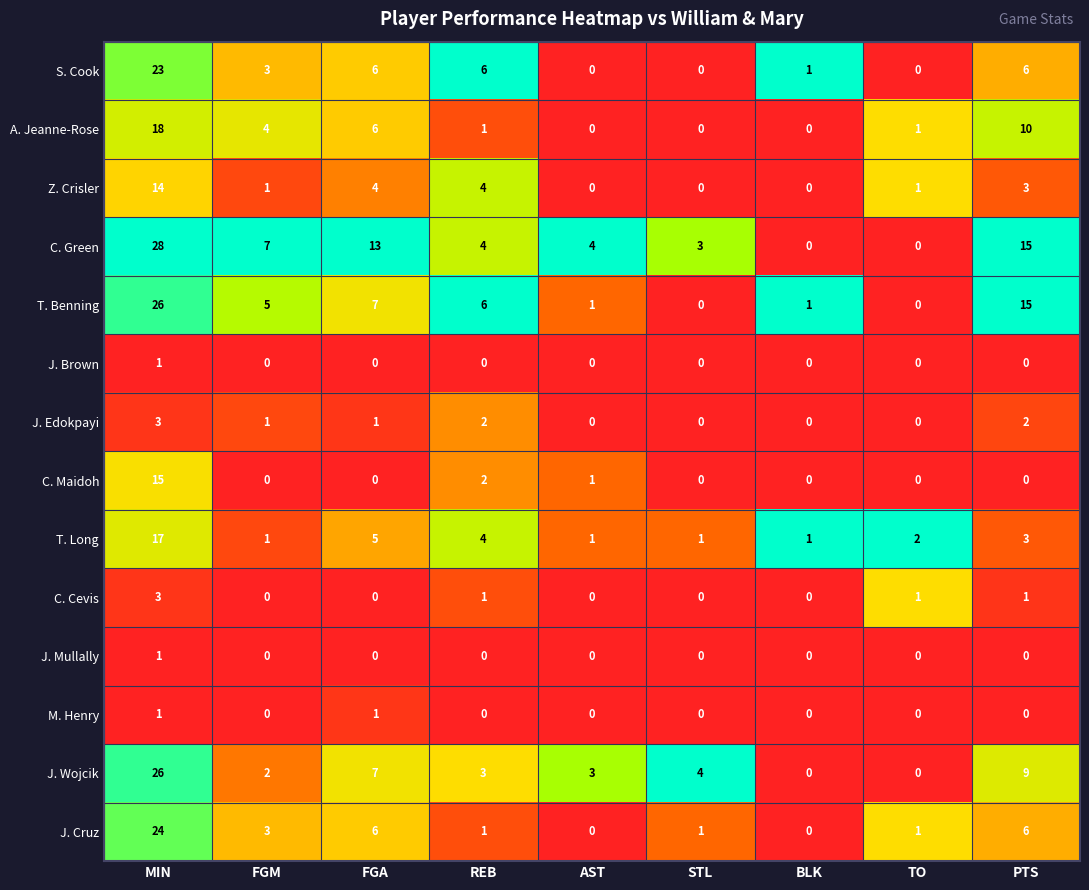

At which category does the chart reach its peak across all series?

MIN